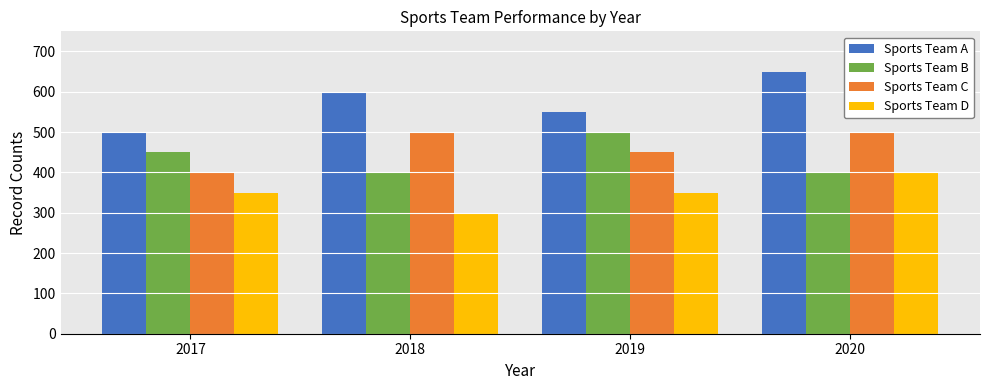

Count the number of categories in the chart.

4